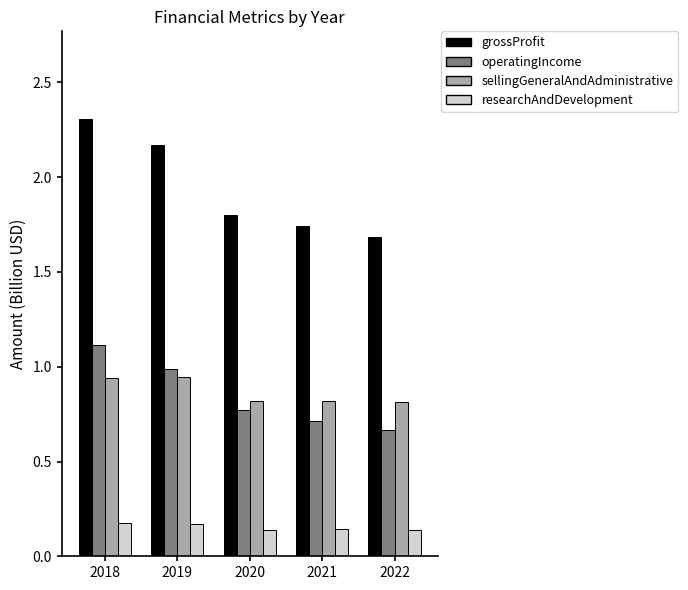

Which series has the largest total across all categories?

grossProfit